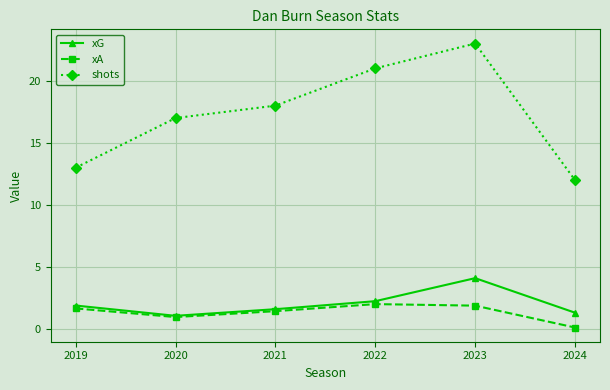

Rank the categories by shots value from lowest to highest.

2024, 2019, 2020, 2021, 2022, 2023